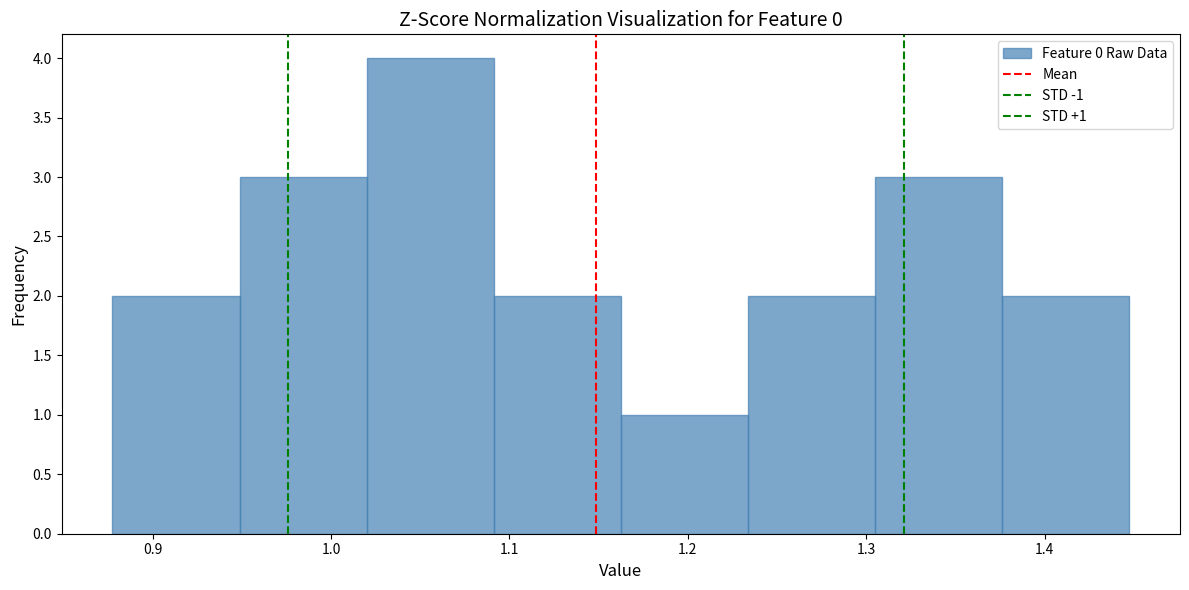

Which range on the x-axis has the tallest bar?

1.02 to 1.09